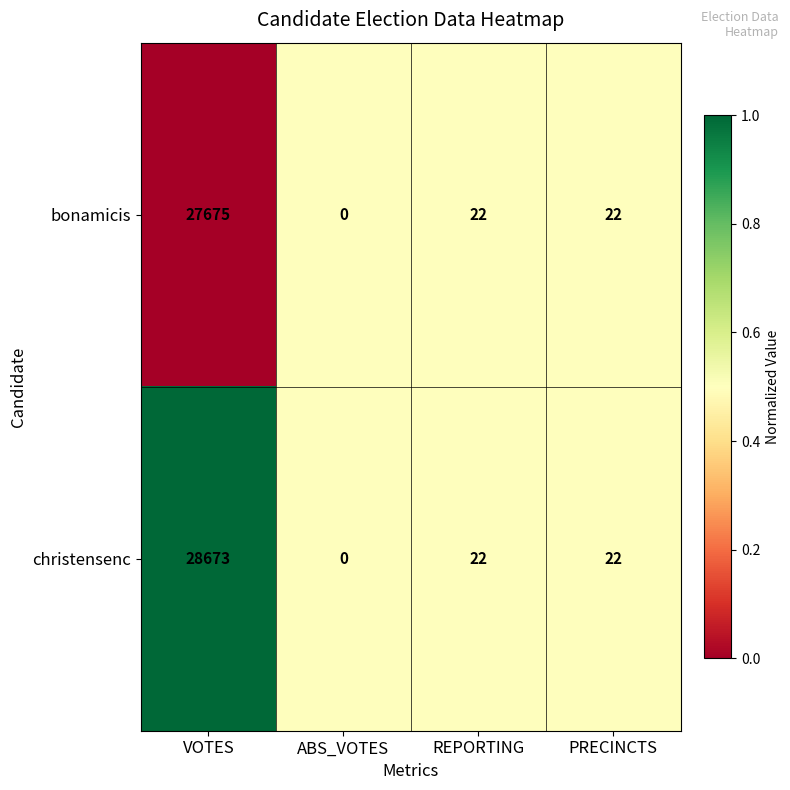

Which series has the widest spread of values?

christensenc